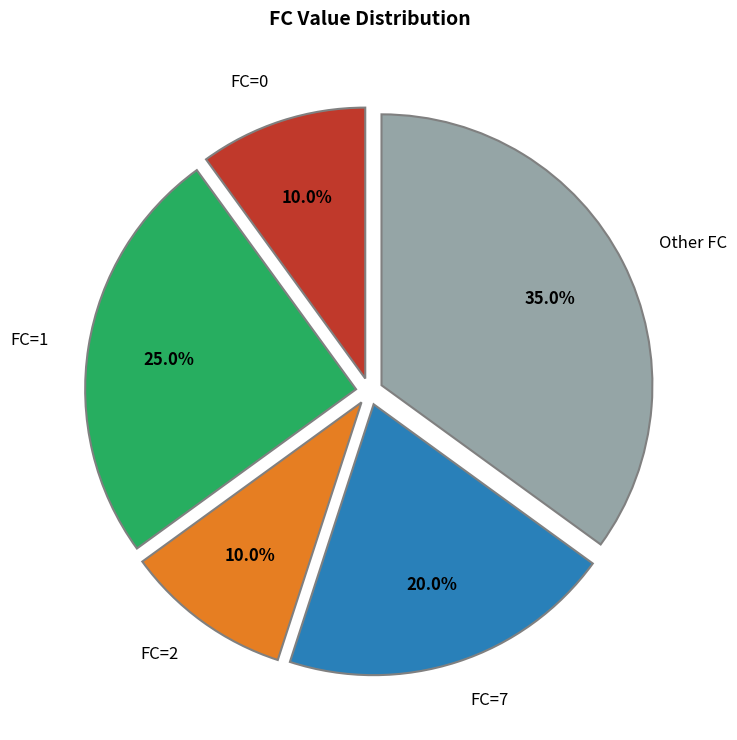

Combined, do FC=0 and FC=7 account for over 50%?

No